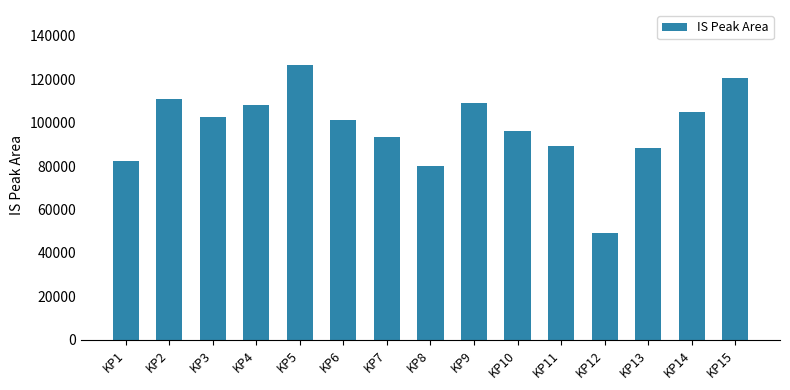

Is it true that the value at KP15 is 120559.2?

True